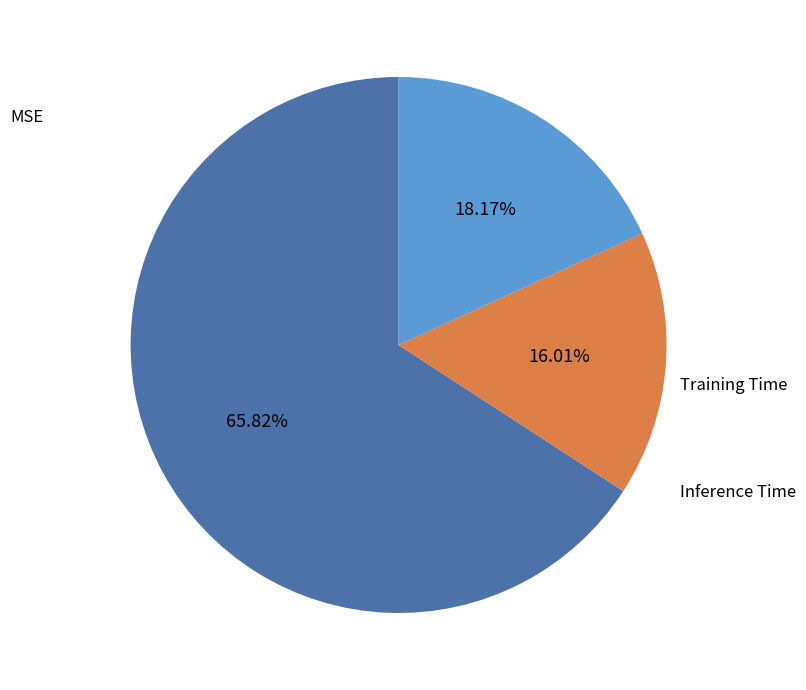

To the nearest percent, what portion does MSE represent?

66%